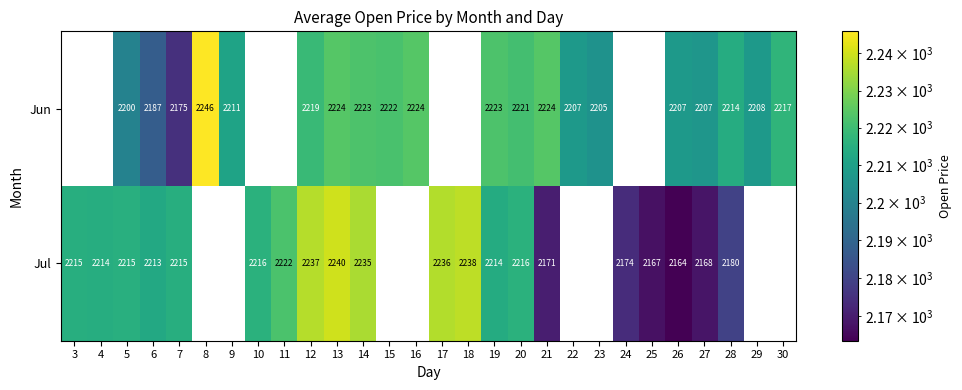

Is it true that Jun equals 849.7 at 5?

False